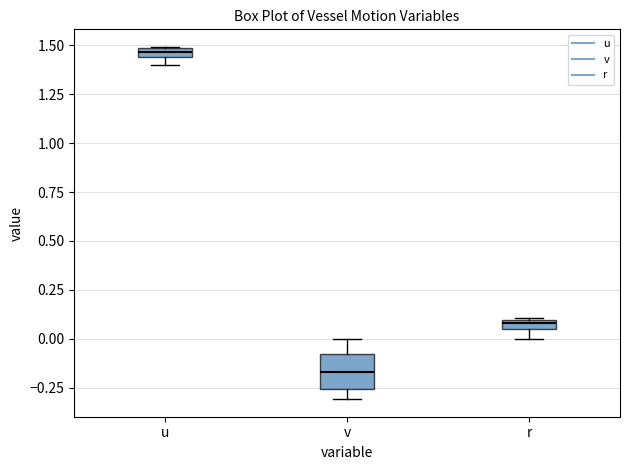

Which box has the lowest median line?

v